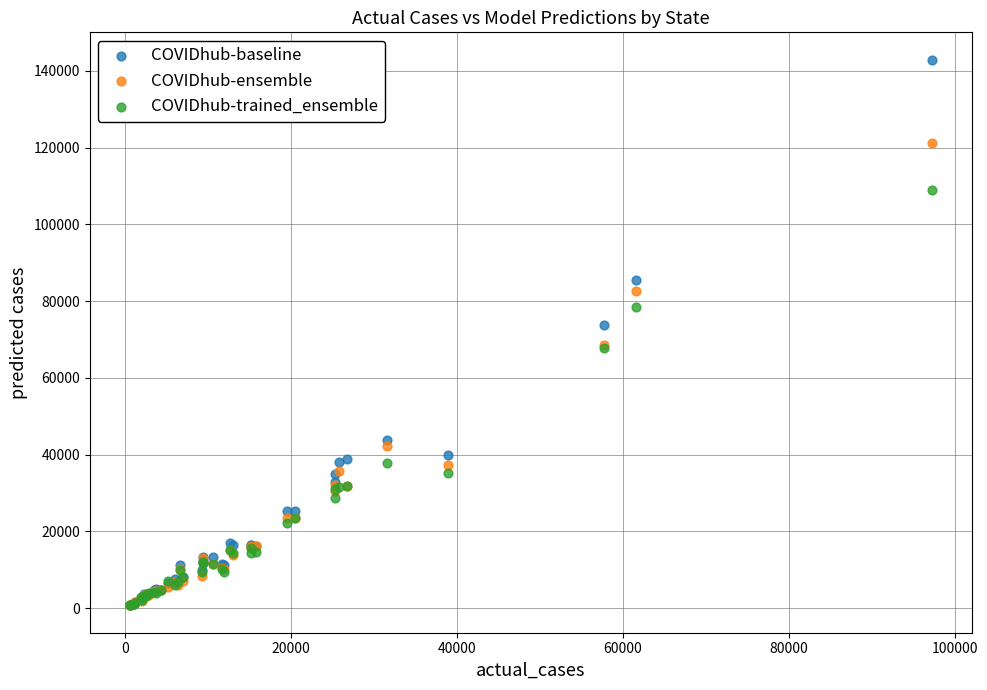

What are all the series names shown in the legend?

COVIDhub-baseline, COVIDhub-ensemble, COVIDhub-trained_ensemble